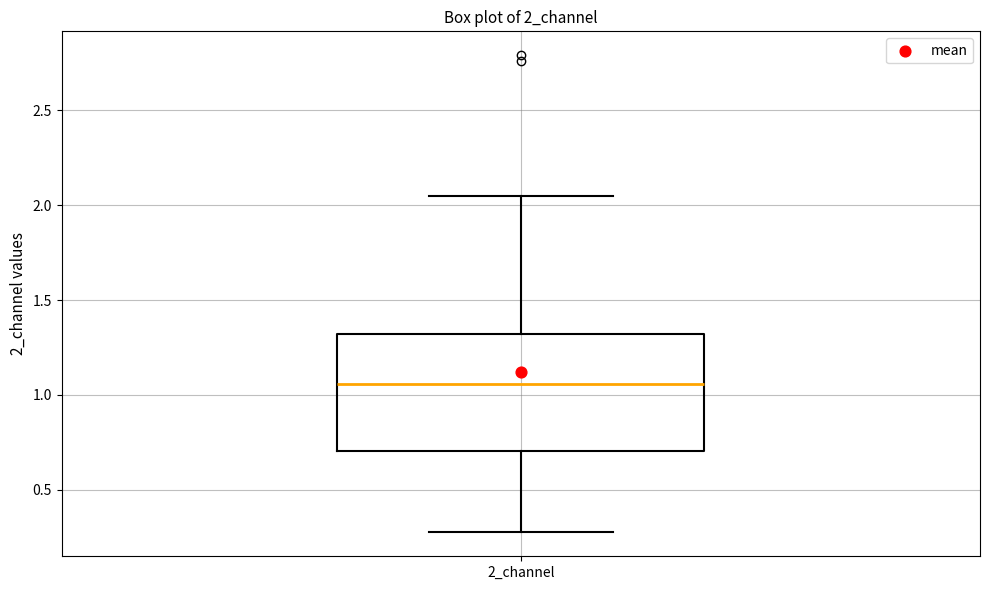

Where does the median line of the box for 2_channel sit on the y-axis? The values are not printed on the chart, so give them approximately, as read against the axis.

1.05